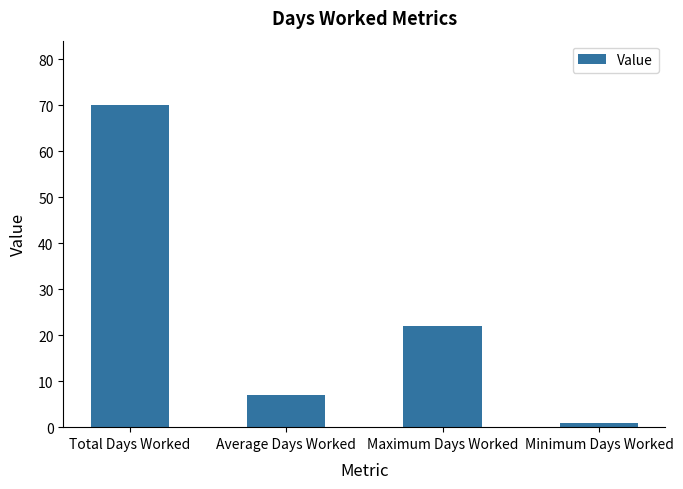

List the labels in order of value, smallest first.

Minimum Days Worked, Average Days Worked, Maximum Days Worked, Total Days Worked